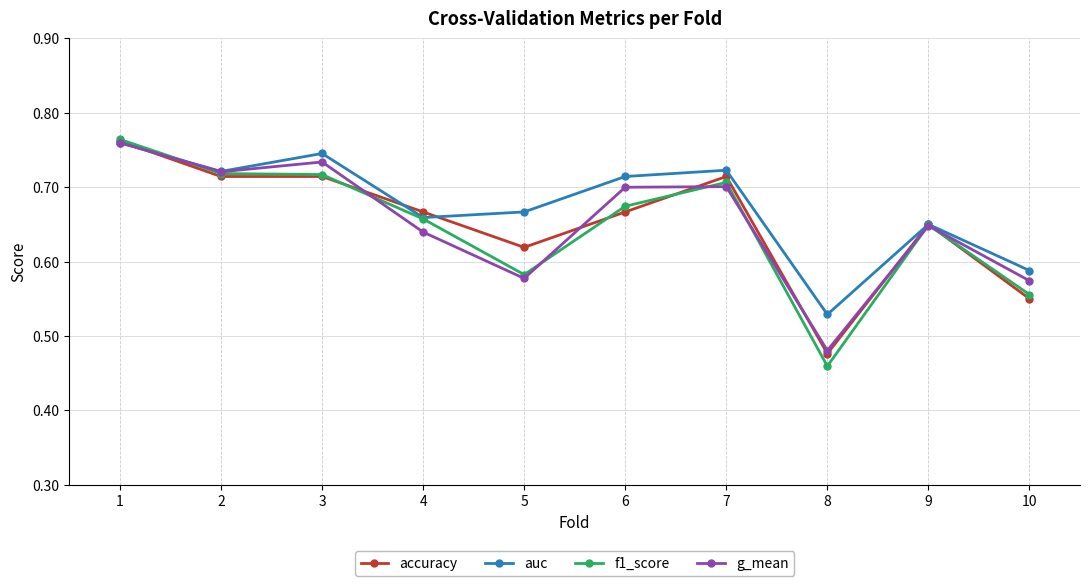

How many interior local peaks does the auc series have?

3